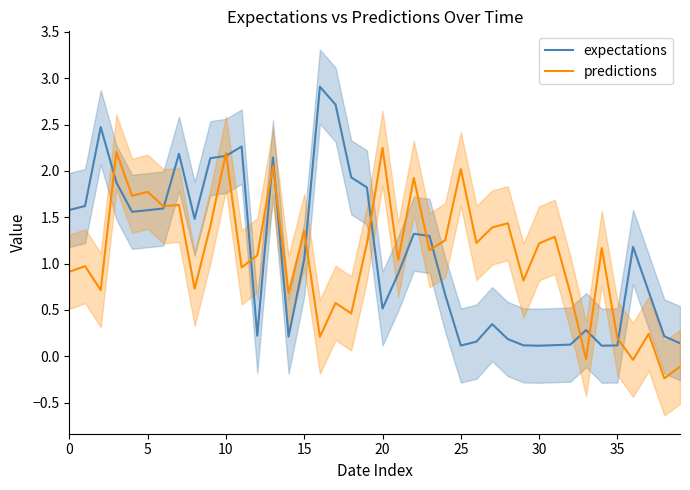

What is the spread (max minus min) of values at 29?

0.7